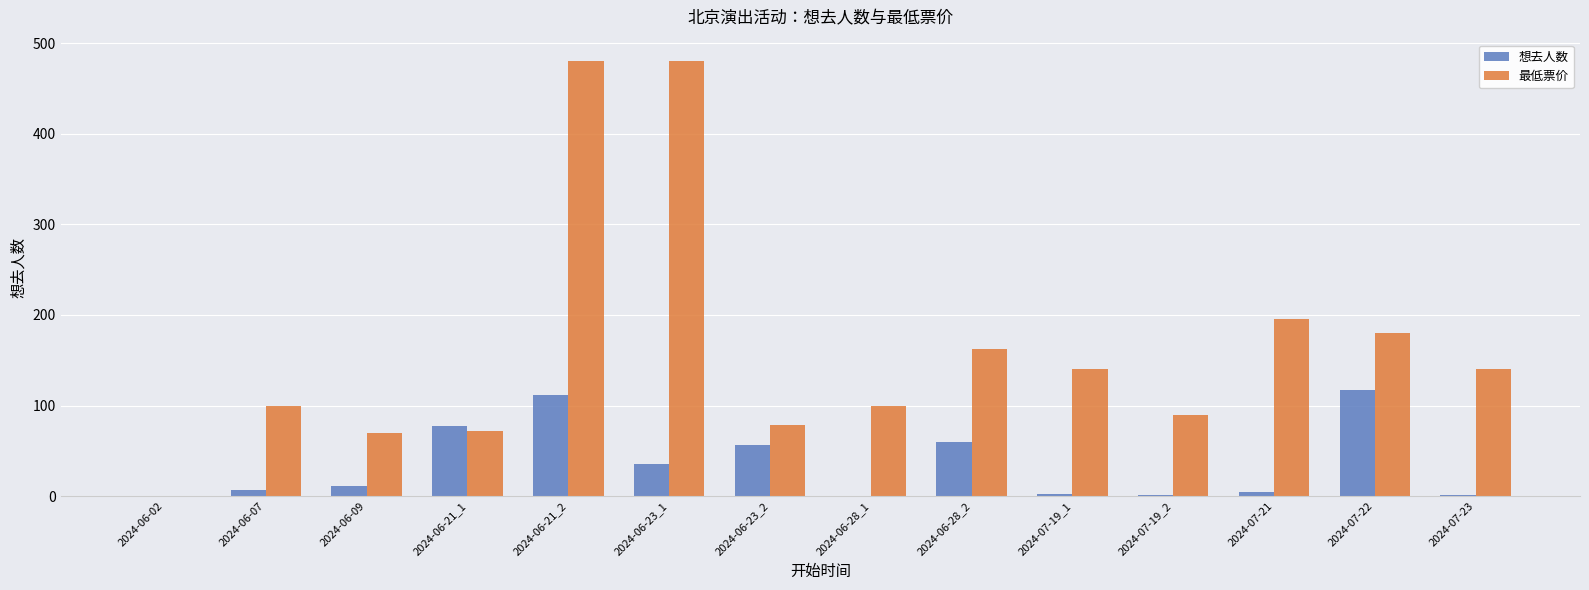

Does the chart contain stacked bars?

No